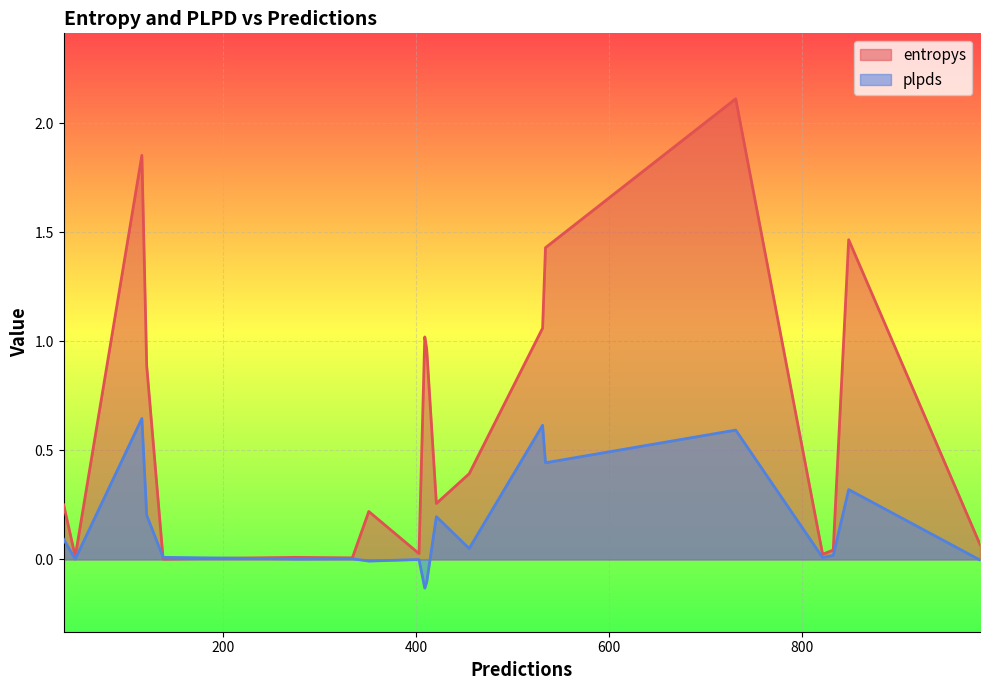

At which category is the sum across all series the highest?

731